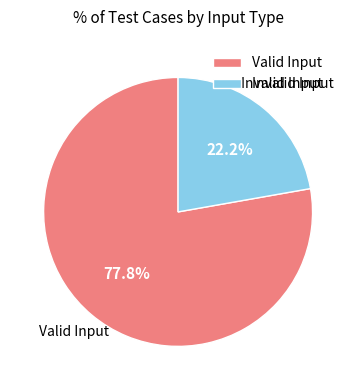

Which slice represents more than half of the pie?

Valid Input